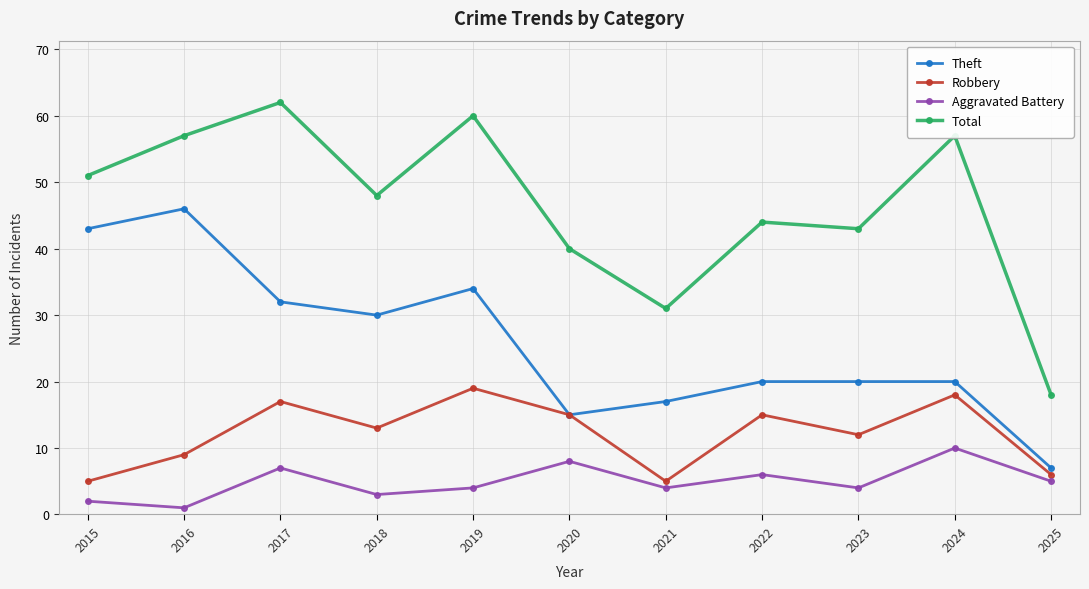

The Theft series shows 8 at 2017. True or false?

False